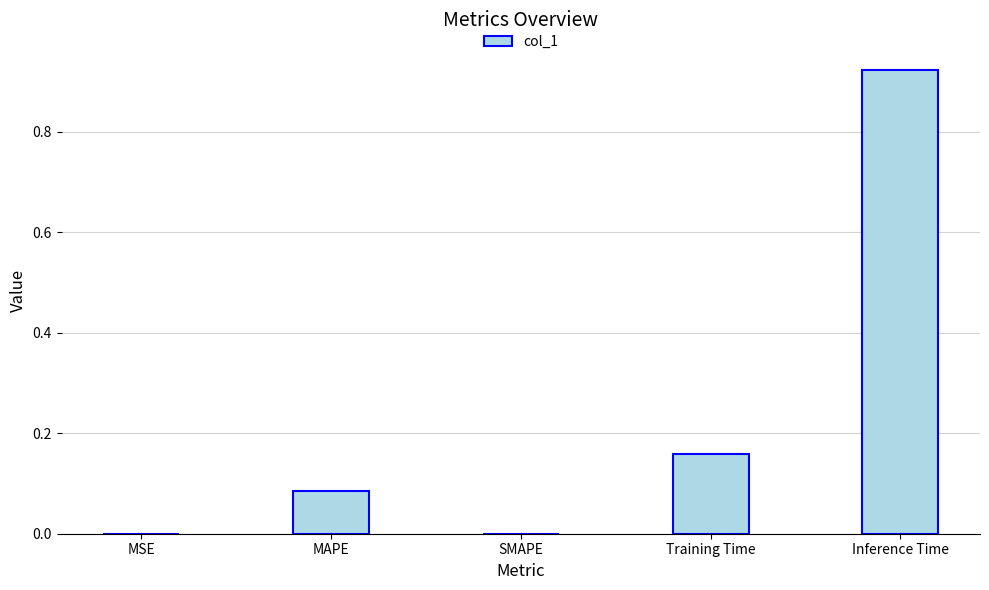

At which category does the chart reach its peak across all series?

Inference Time